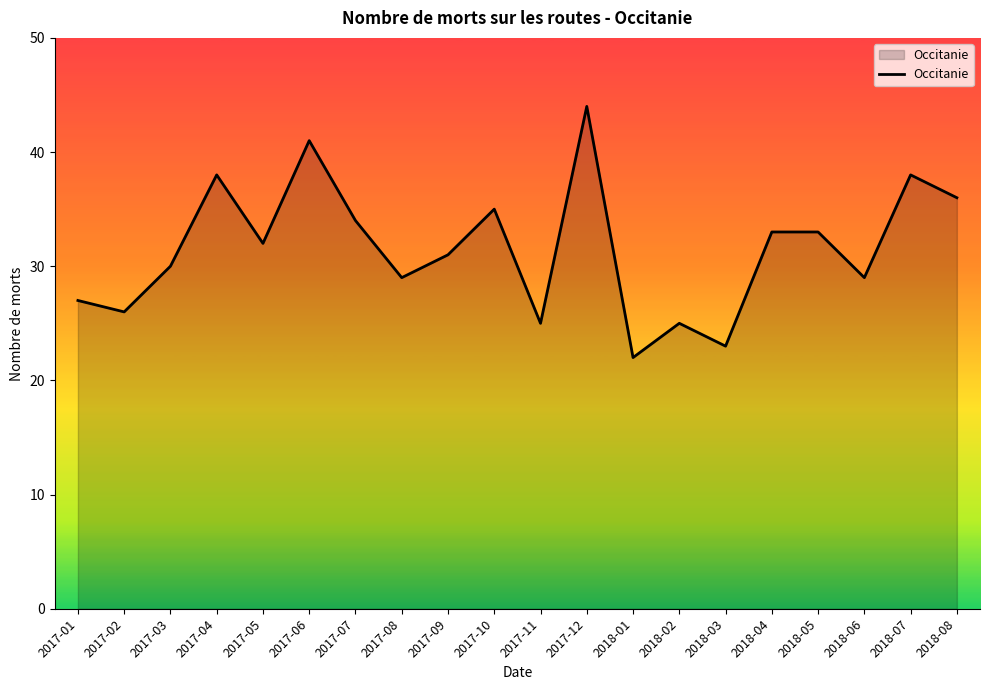

True or false: the data shows 33 at 2018-05.

True